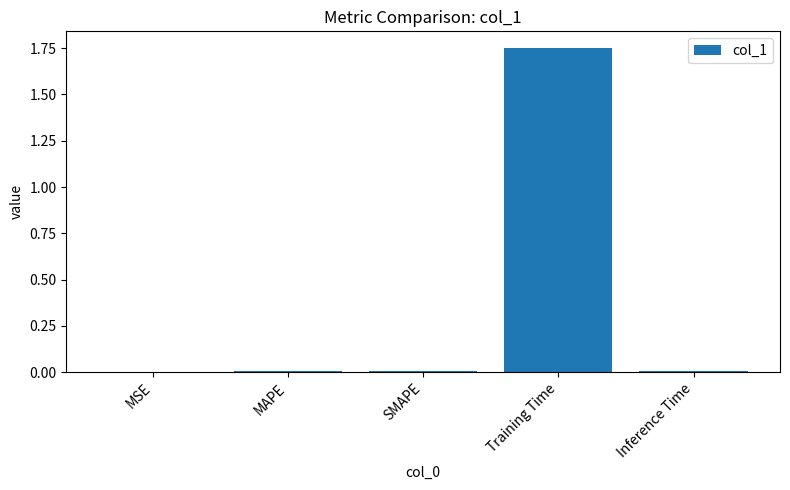

Is it true that the value at Inference Time is 0.0?

True